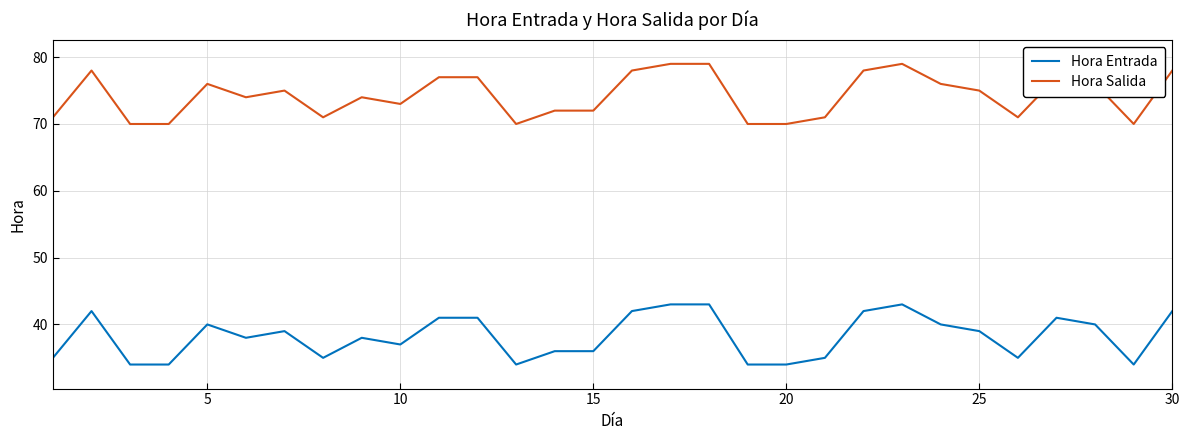

Which series has the largest total across all categories?

Hora Salida